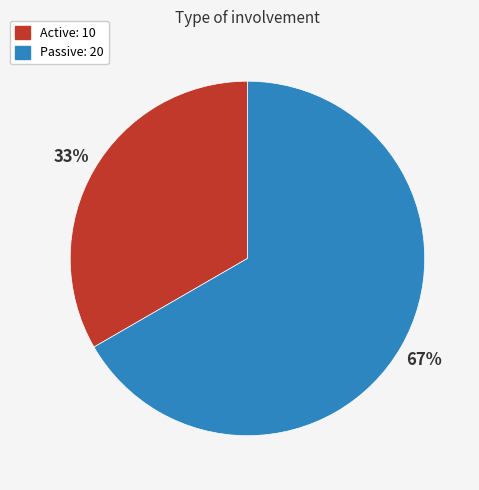

To the nearest percent, what portion does Active represent?

33%